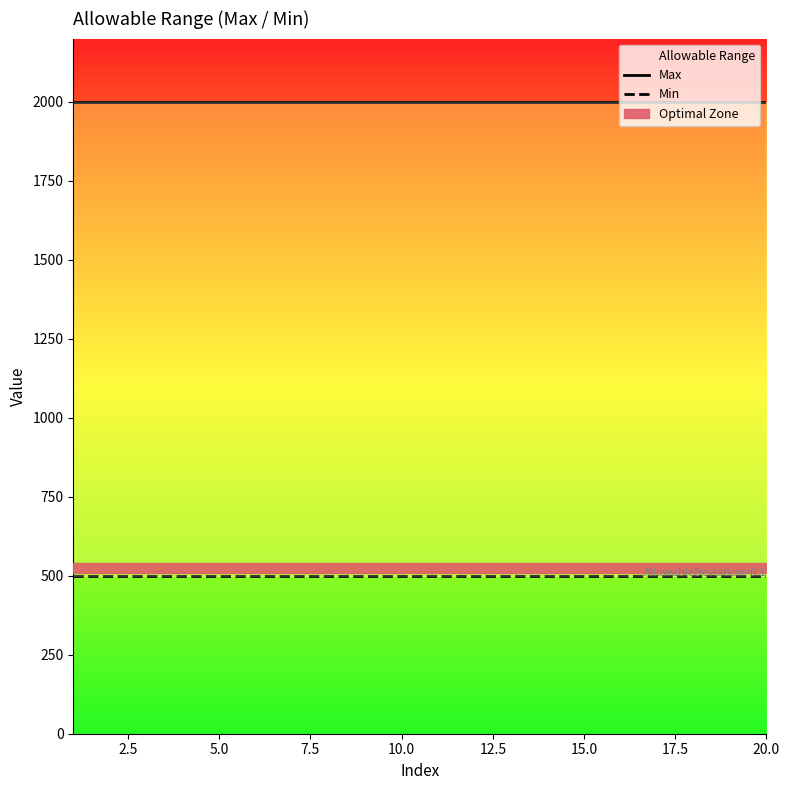

Reading left to right, transcribe all the data shown in this chart.

Max: 2000	2000	2000	2000	2000	2000	2000	2000	2000	2000	2000	2000	2000	2000	2000	2000	2000	2000	2000	2000
Min: 500	500	500	500	500	500	500	500	500	500	500	500	500	500	500	500	500	500	500	500